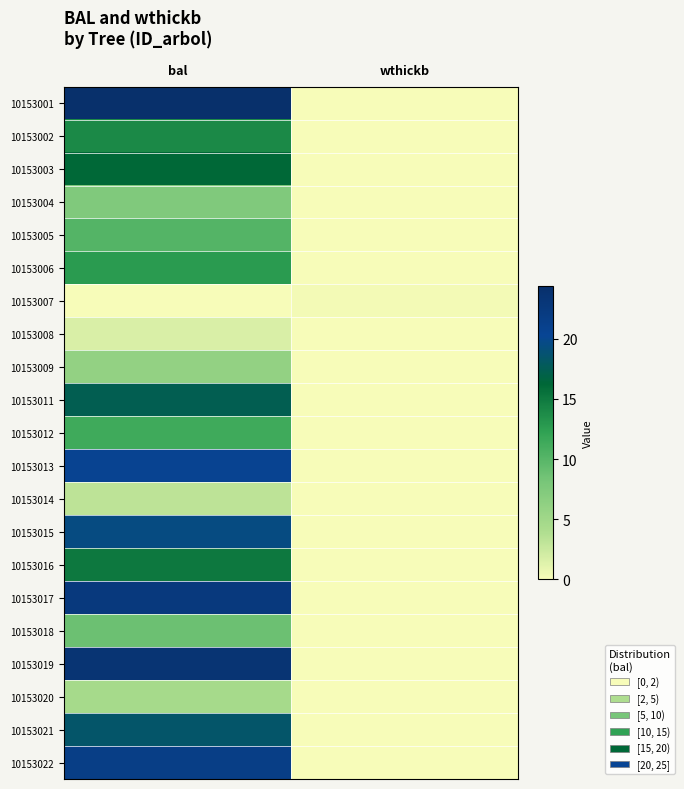

What is the greatest value displayed?

24.4